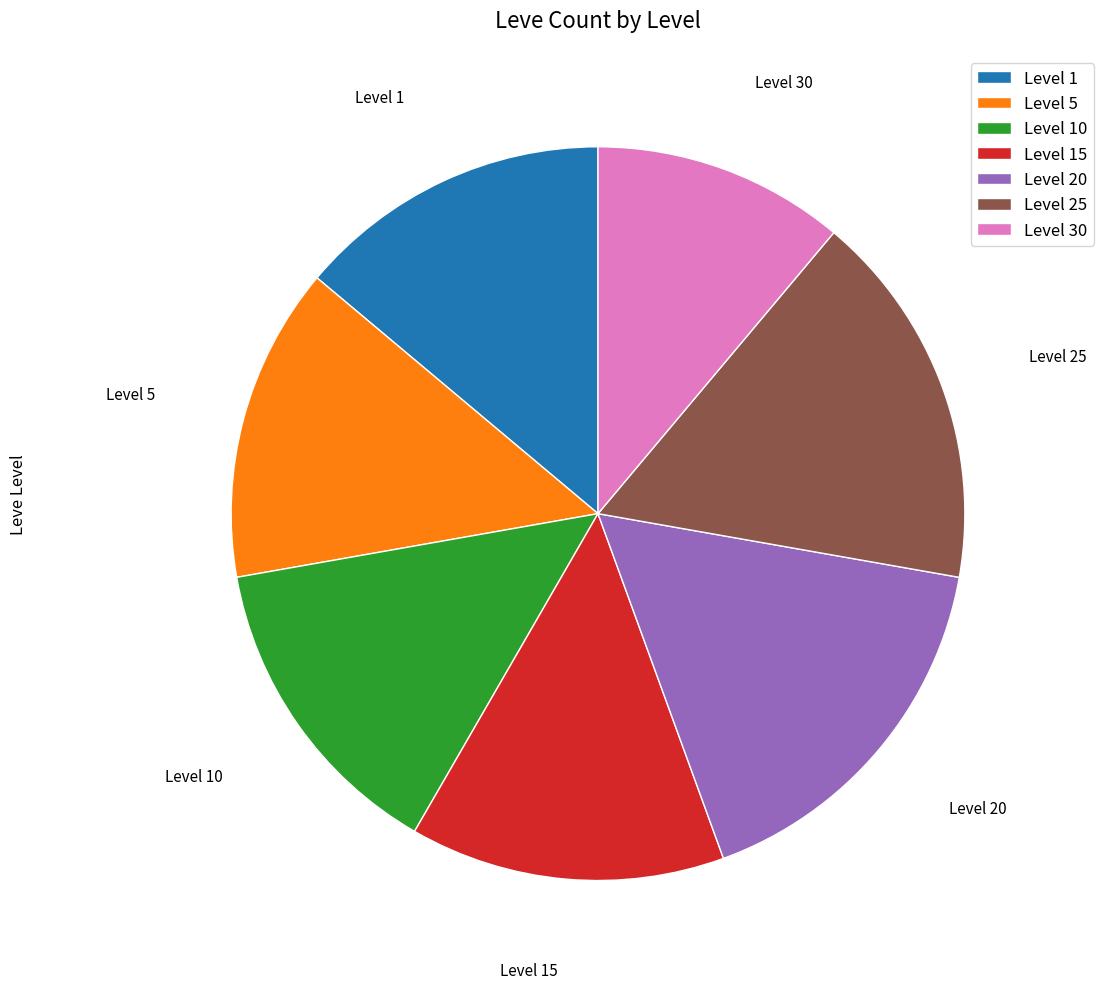

How many slices are in this pie chart?

7